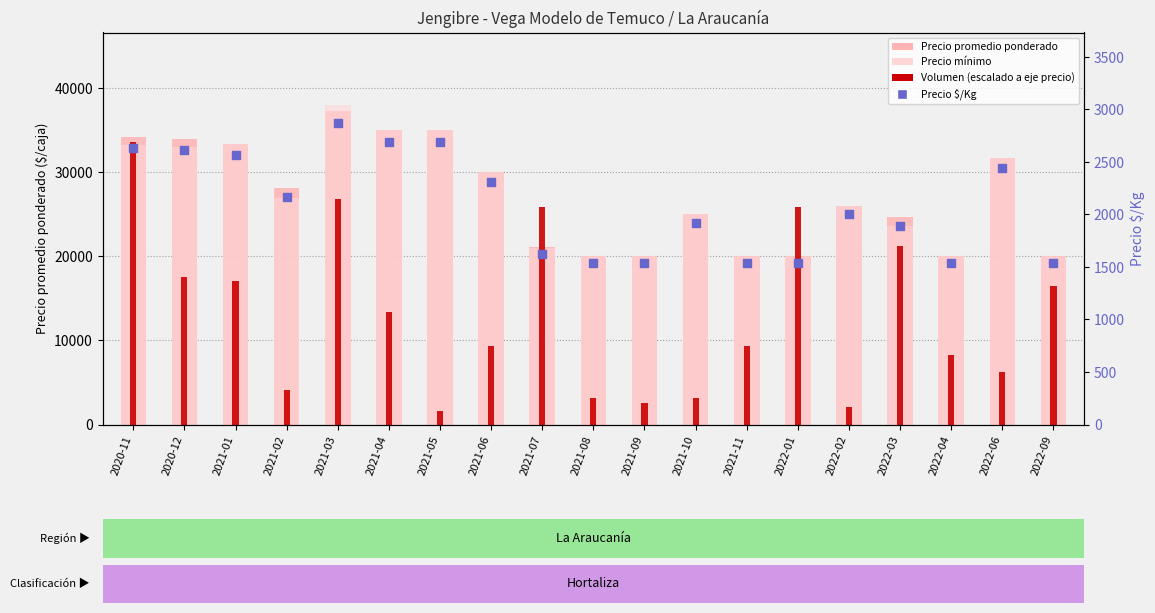

Which series has the largest total across all categories?

Precio promedio ponderado